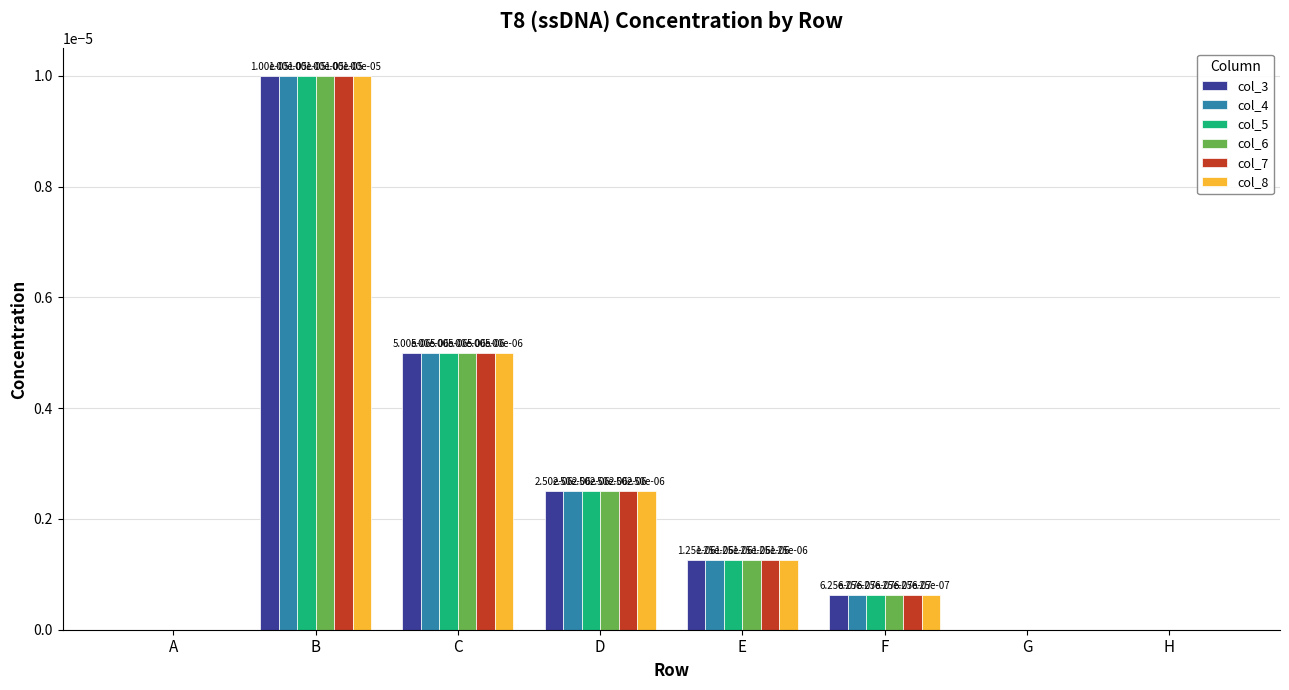

How many groups of bars are there?

8